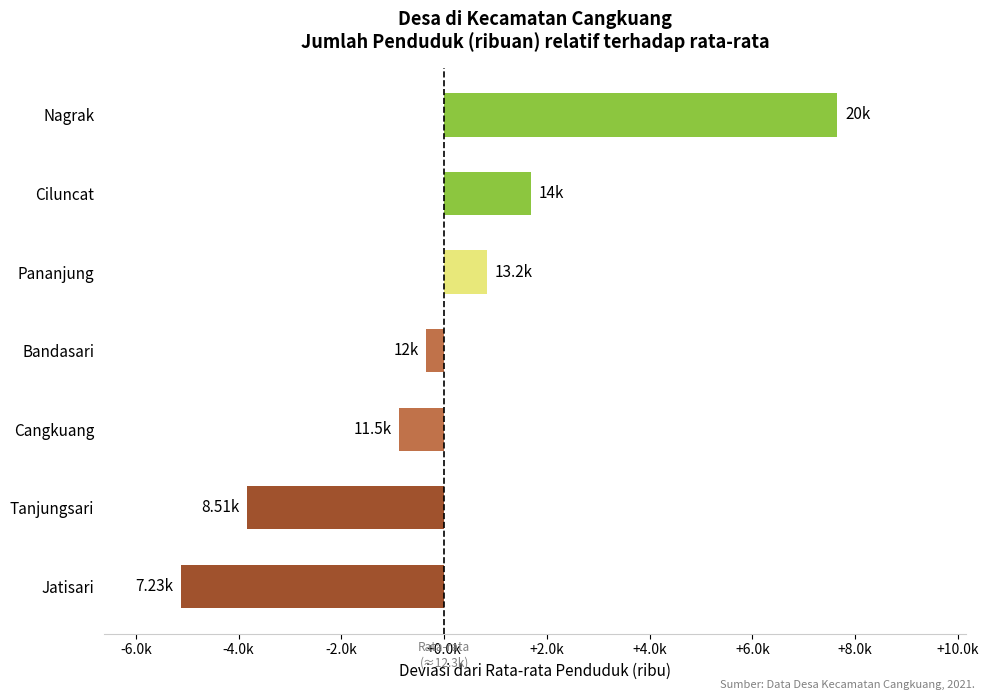

Does the chart contain any negative values?

Yes